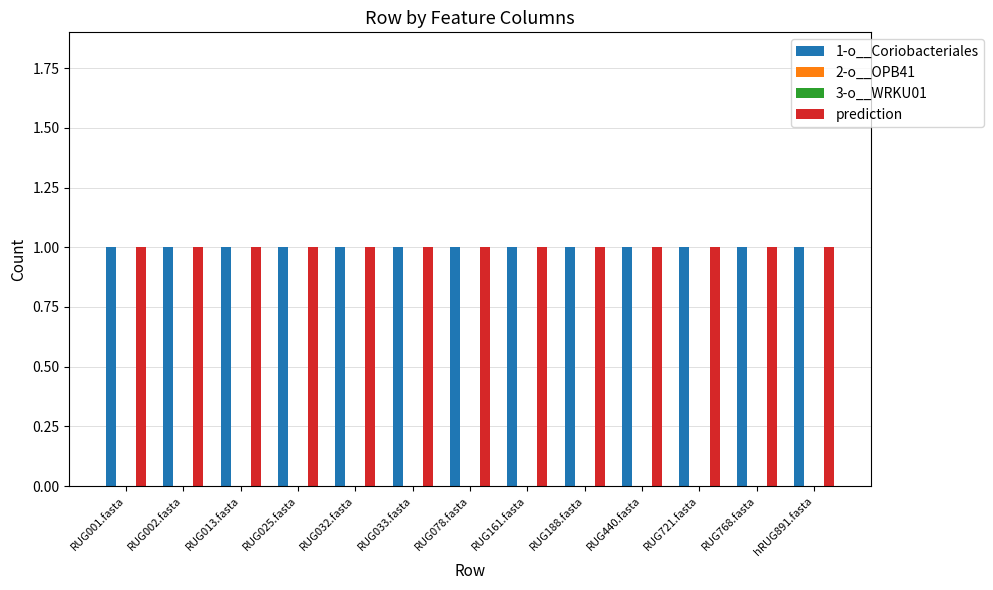

What is the total value across all series at RUG161.fasta?

2